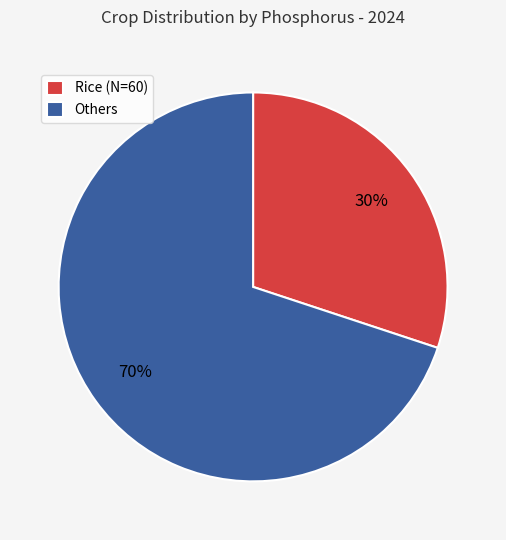

Between Rice (N=60) and Others, which is larger?

Others